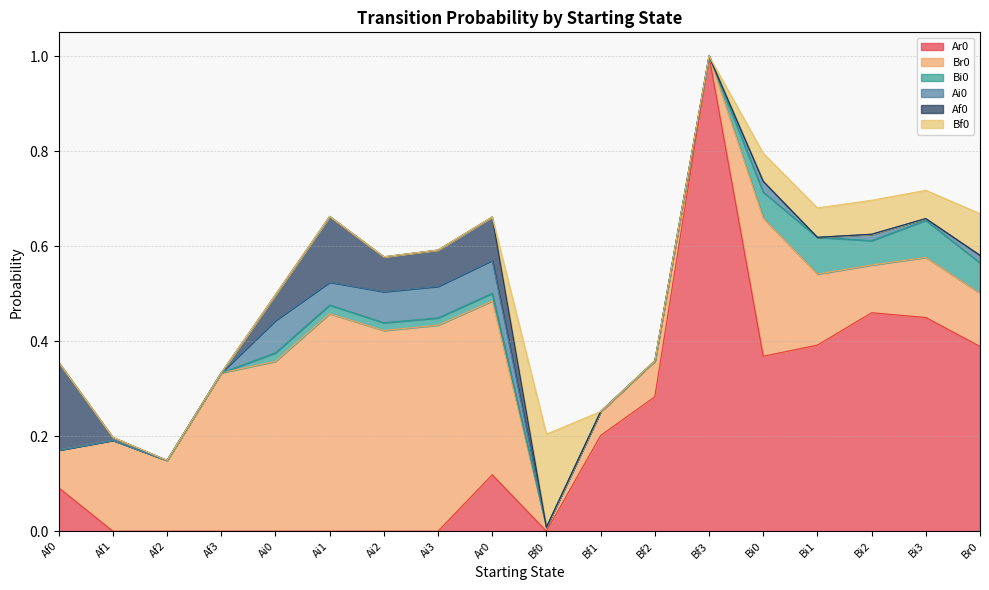

How many values in the Br0 series exceed 0?

17